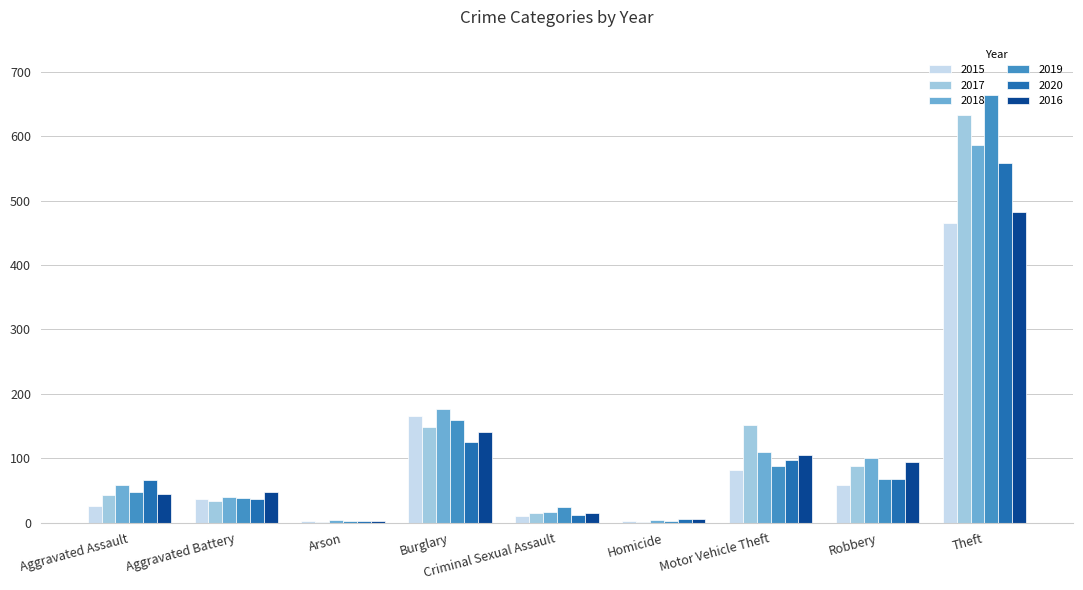

What is the sum of all 2018 values?

1094